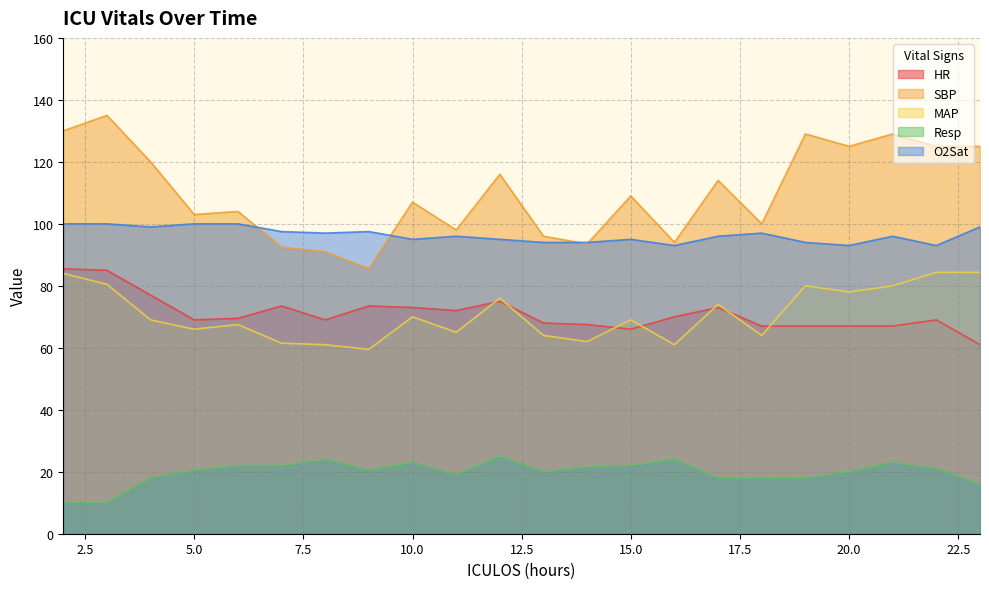

Which series has the largest total across all categories?

SBP